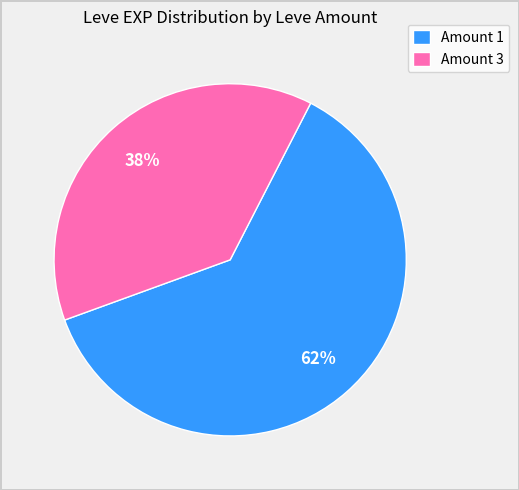

True or false: Amount 3 accounts for 24% of the total.

False